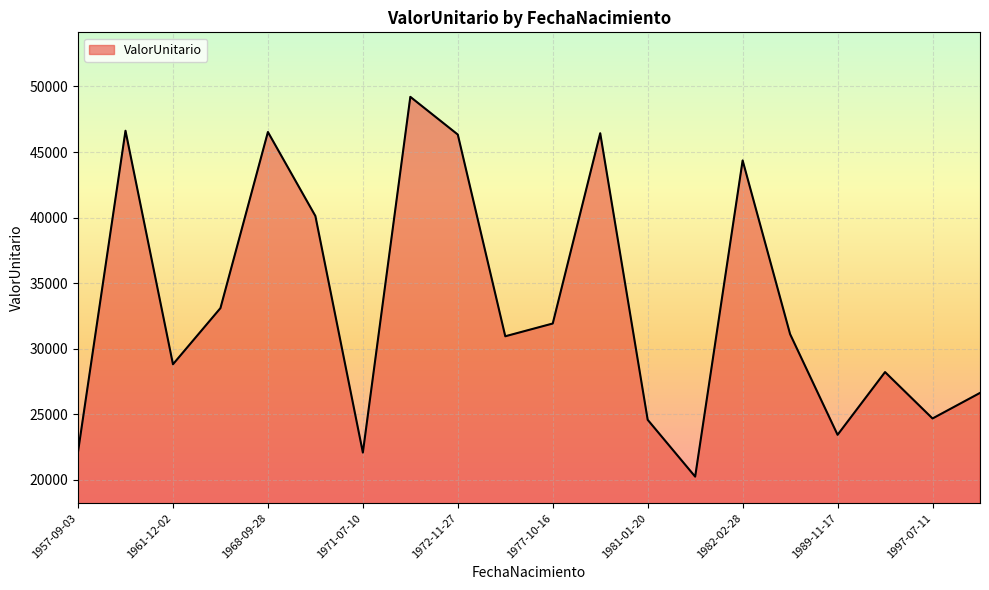

What is the minimum value shown in the chart?

20238.1